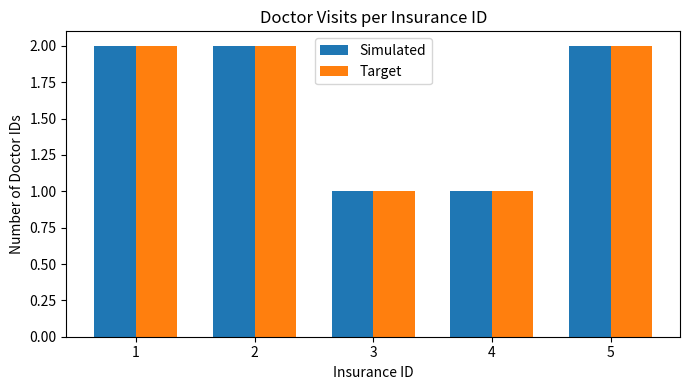

Is it true that Simulated equals 1 at 3?

True